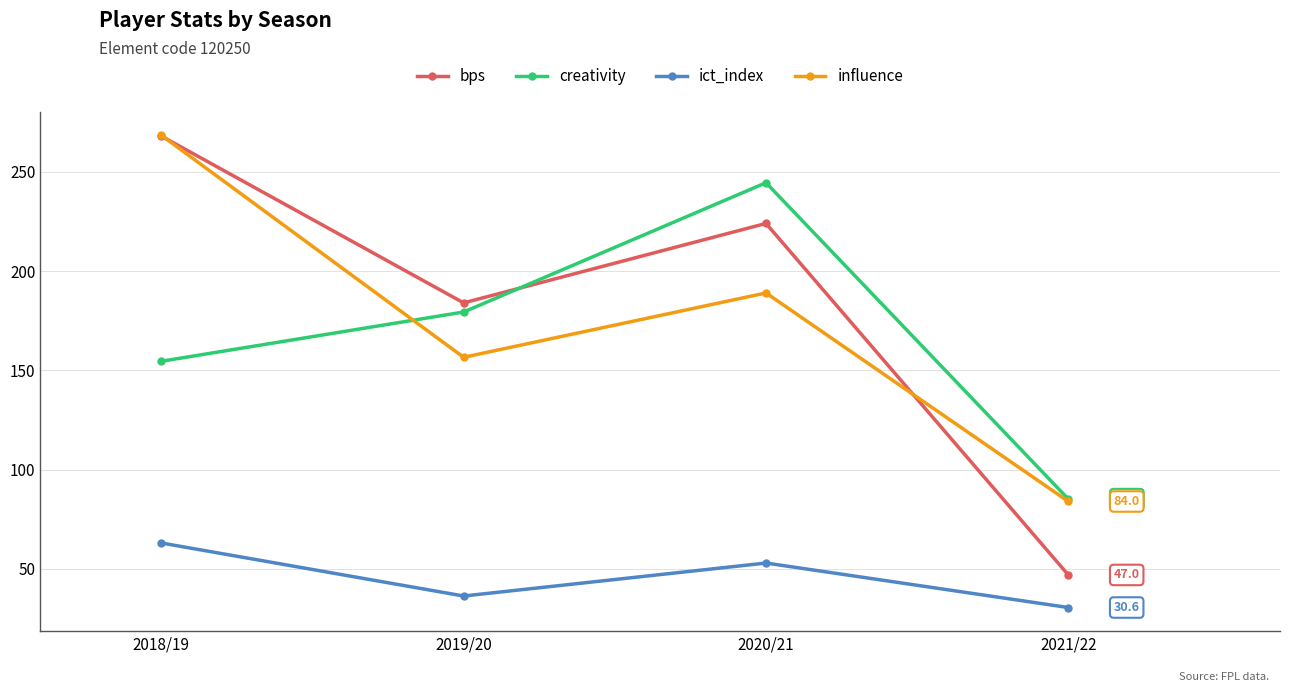

What is the total value across all series at 2021/22?

246.8